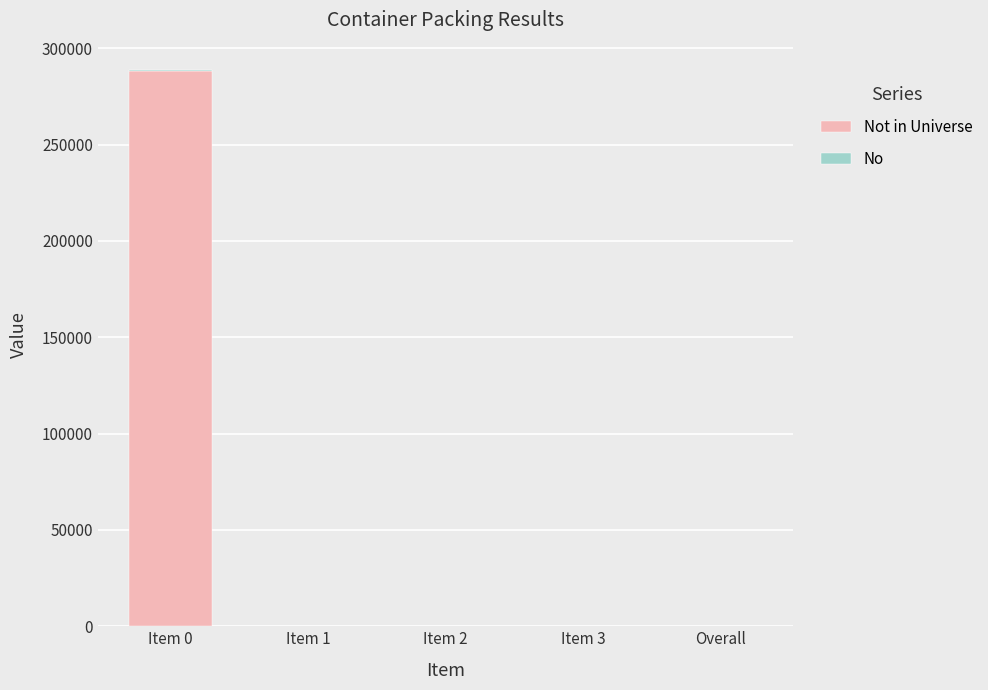

Which series has the largest total across all categories?

Not in Universe